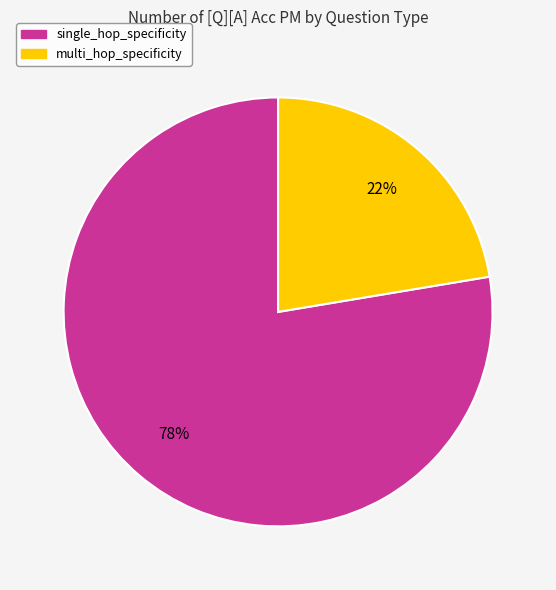

Rank the categories by value from lowest to highest.

multi_hop_specificity, single_hop_specificity